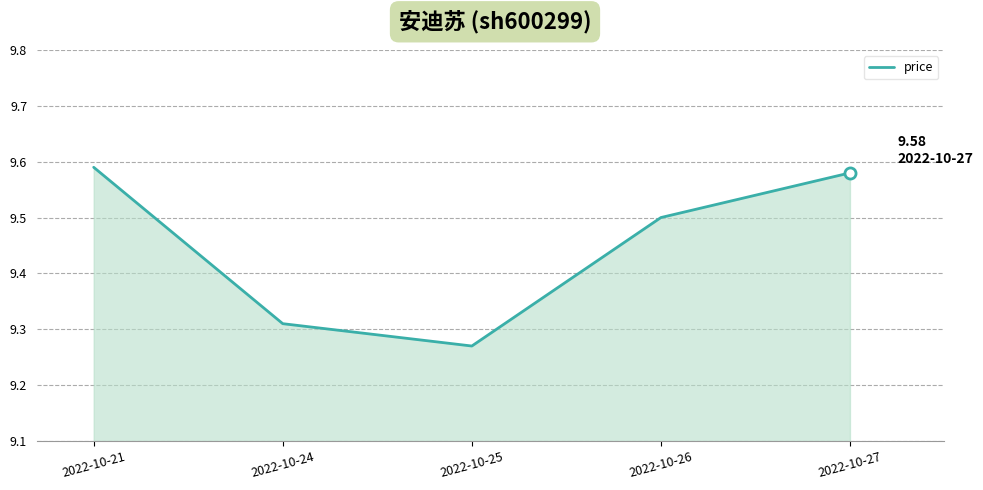

What is the difference between the second highest and second lowest values?

0.3